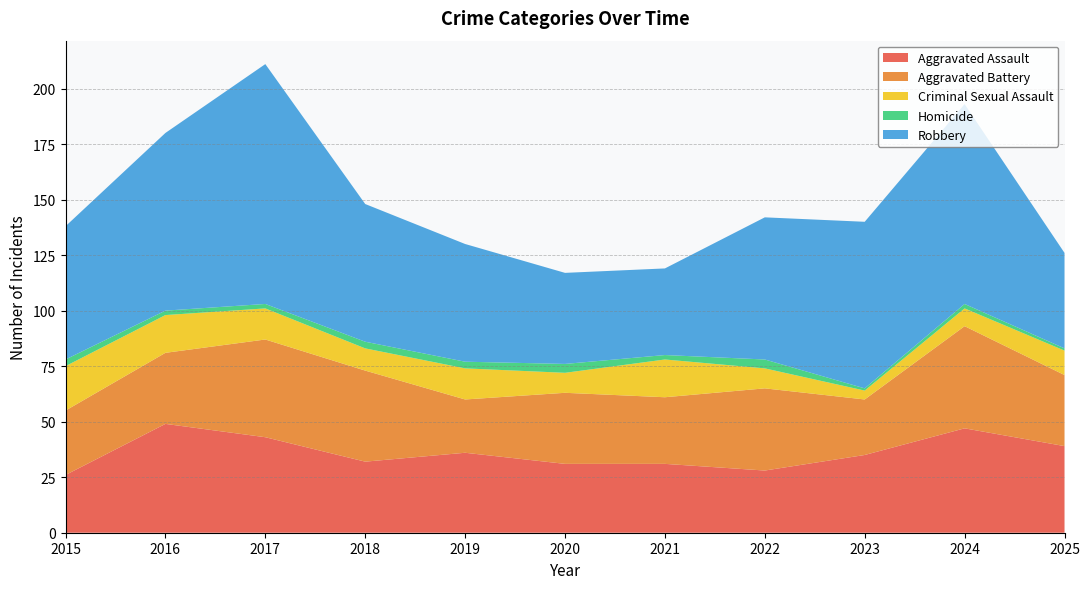

Reading right to left, list all the values displayed in this chart.

Aggravated Assault: 2025=39	2024=47	2023=35	2022=28	2021=31	2020=31	2019=36	2018=32	2017=43	2016=49	2015=26
Aggravated Battery: 2025=32	2024=46	2023=25	2022=37	2021=30	2020=32	2019=24	2018=41	2017=44	2016=32	2015=29
Criminal Sexual Assault: 2025=11	2024=8	2023=4	2022=9	2021=17	2020=9	2019=14	2018=10	2017=14	2016=17	2015=20
Homicide: 2025=1	2024=2	2023=1	2022=4	2021=2	2020=4	2019=3	2018=3	2017=2	2016=2	2015=3
Robbery: 2025=43	2024=90	2023=75	2022=64	2021=39	2020=41	2019=53	2018=62	2017=108	2016=80	2015=60